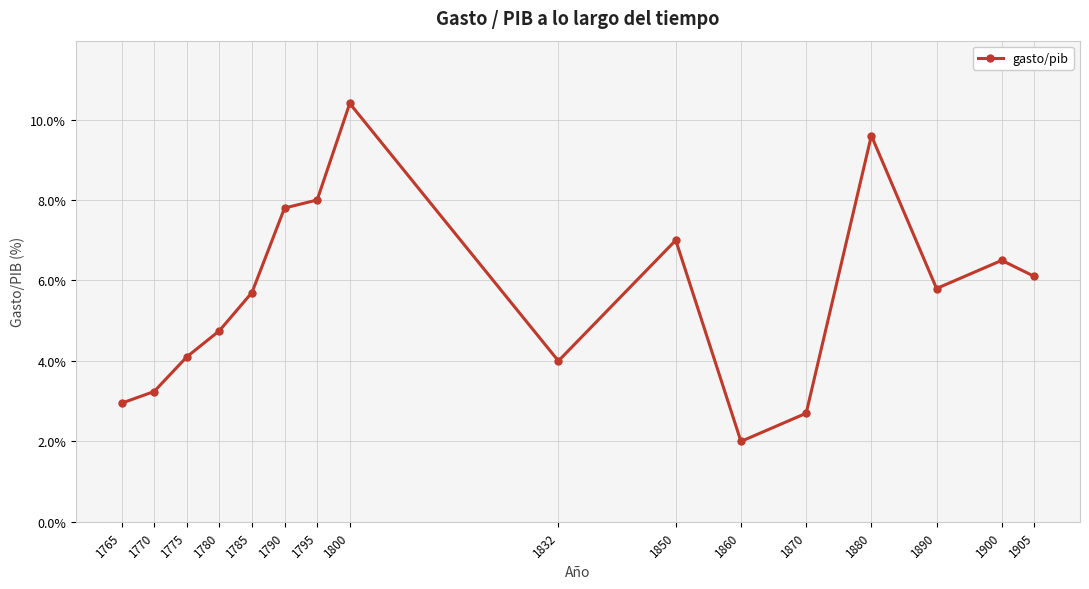

List the labels in order of value, smallest first.

1860, 1870, 1765, 1770, 1832, 1775, 1780, 1785, 1890, 1905, 1900, 1850, 1790, 1795, 1880, 1800